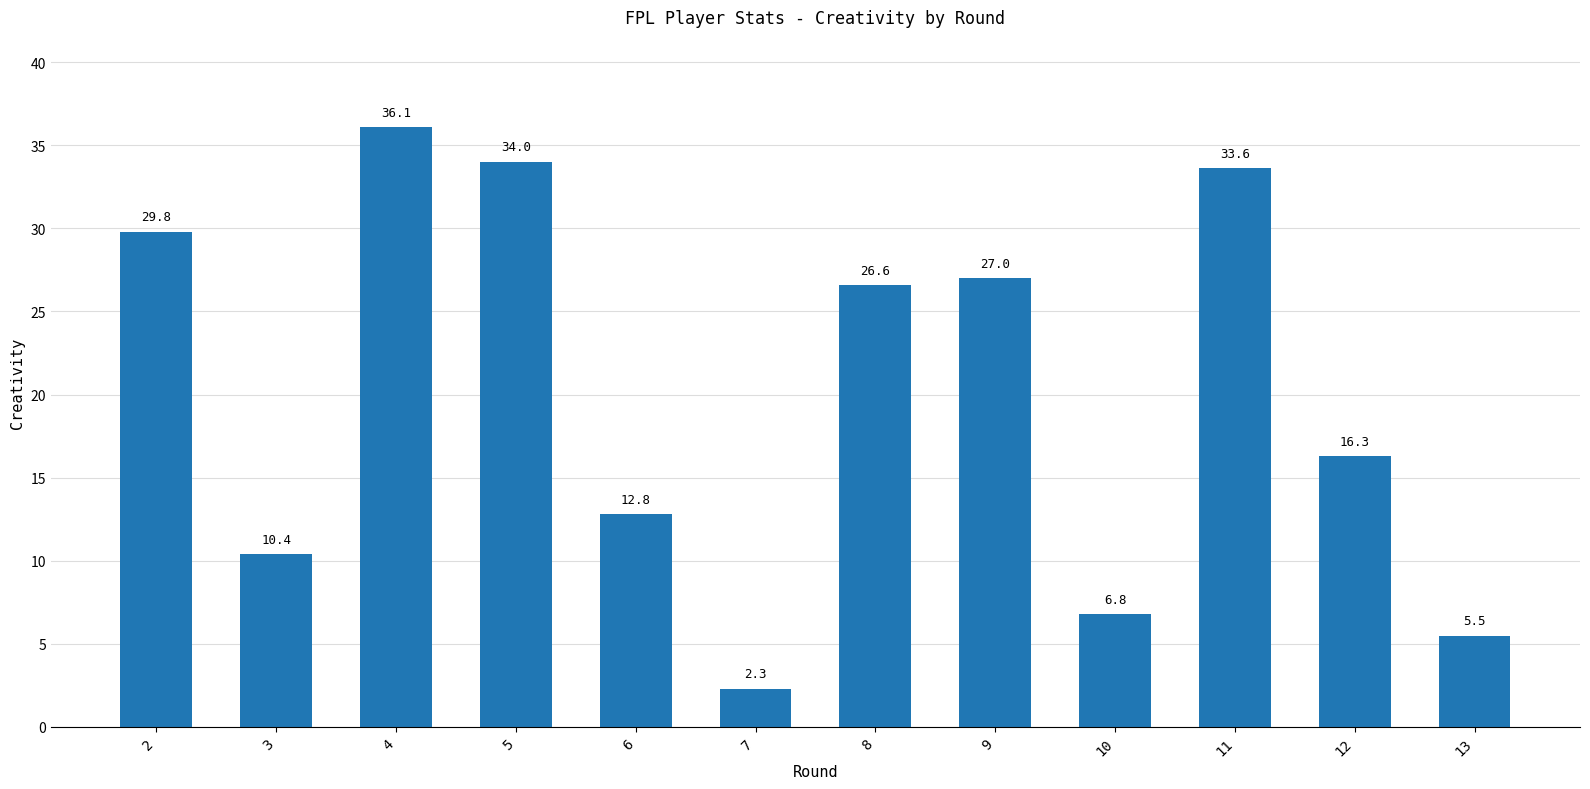

What is the value of the 2nd bar from the left?

10.4